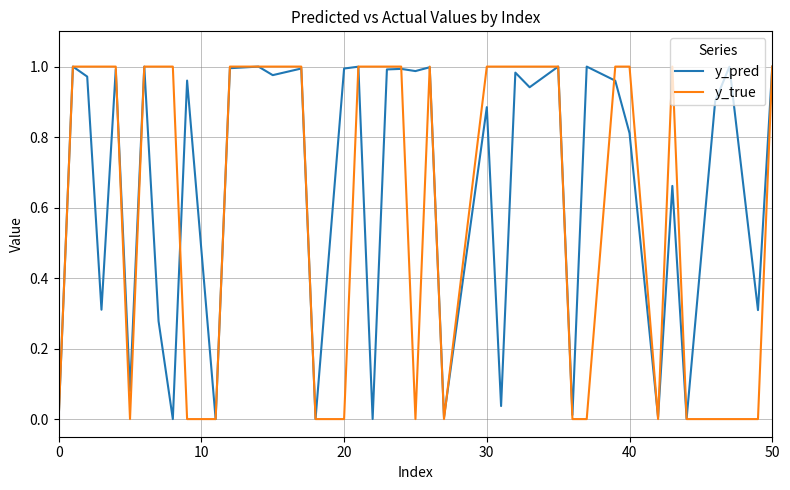

Which series has the widest spread of values?

y_true